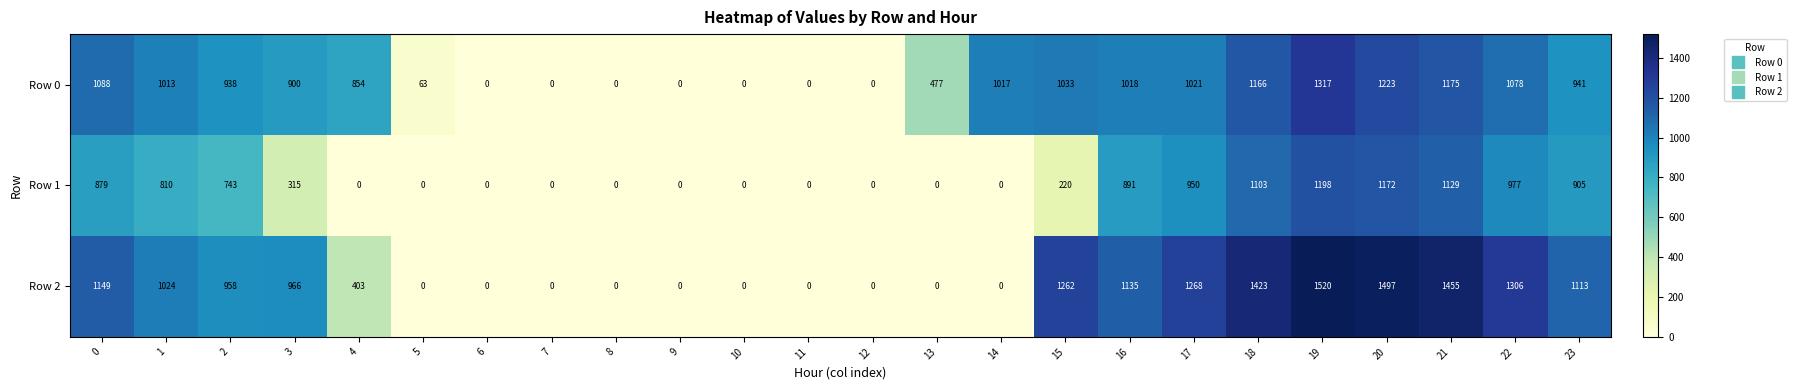

Which series has the largest range (max minus min)?

Row 2